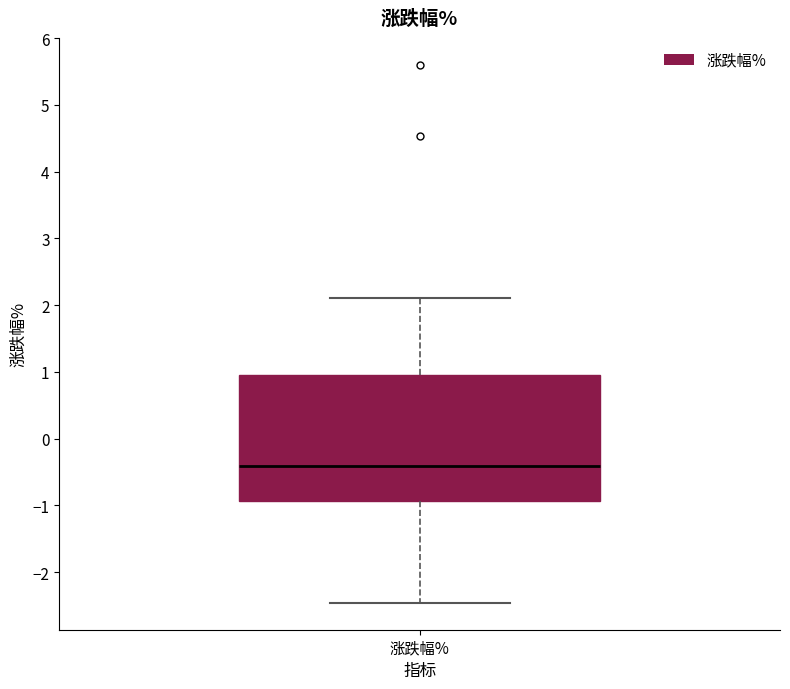

Transcribe this box plot: give where the median line is, the range the box spans, and where the two whiskers end, as read against the y-axis. The values are not printed on the chart, so give them approximately, as read against the axis.

median -0.4, box -0.9 to 0.9, whiskers -2.5 to 2.1